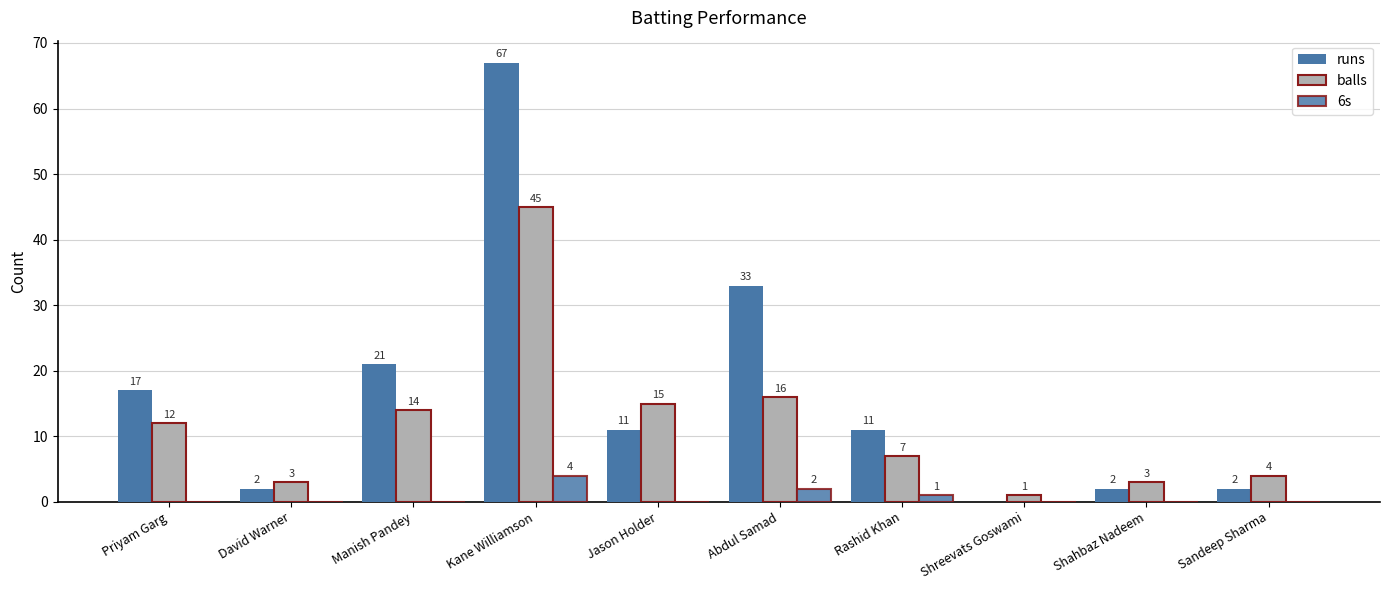

Between Kane Williamson and Shahbaz Nadeem, which is larger?

Kane Williamson